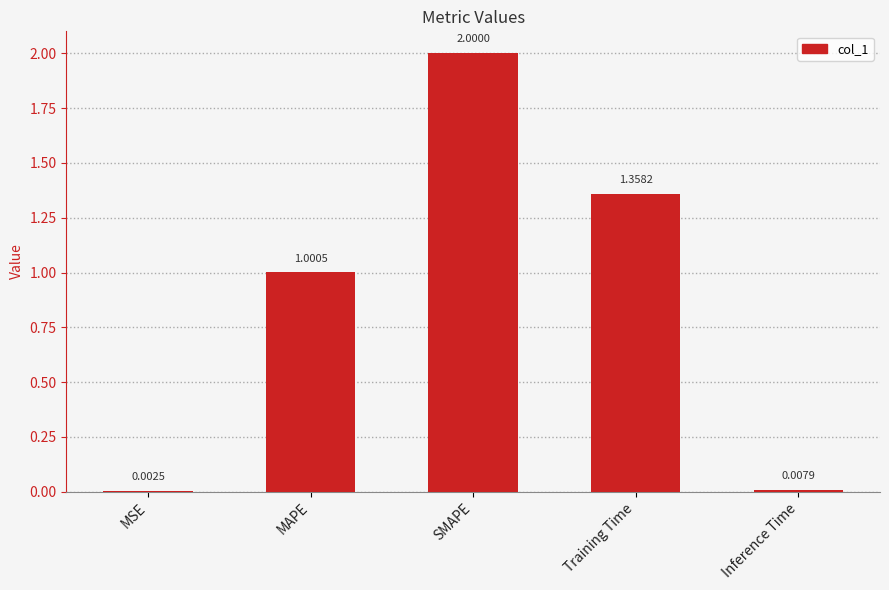

Where is the data nearest to the value 1?

MAPE